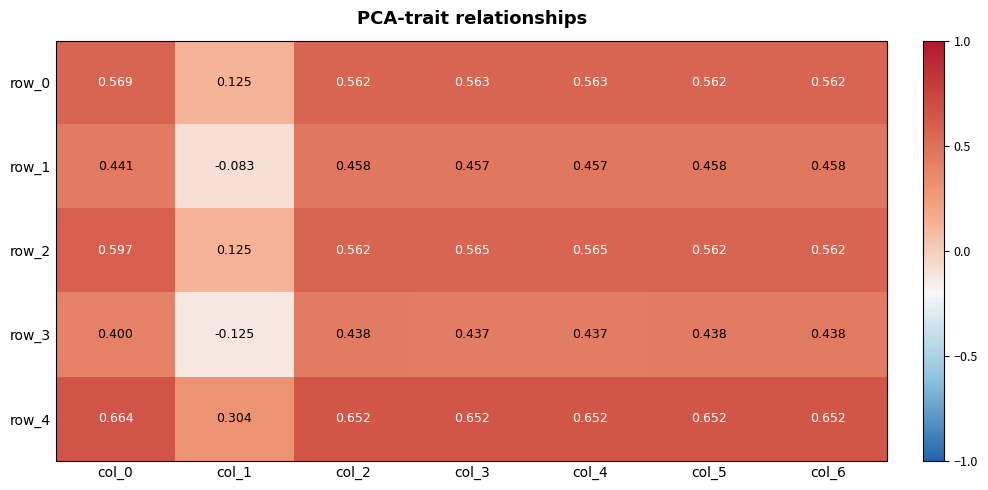

Which series has the widest spread of values?

row_3